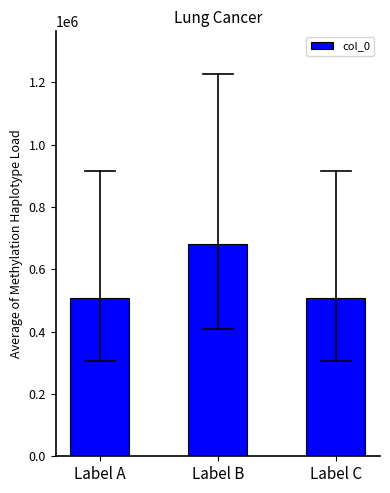

What is the ratio of the value at Label C to the value at Label A?

1.0